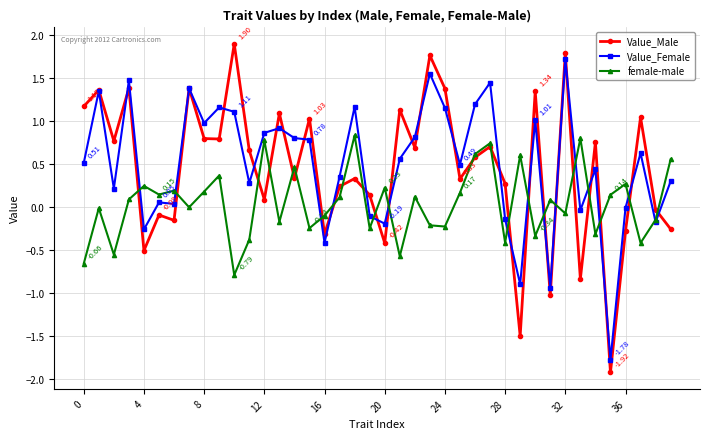

List the series in order of their peak value, highest first.

Value_Male, Value_Female, female-male